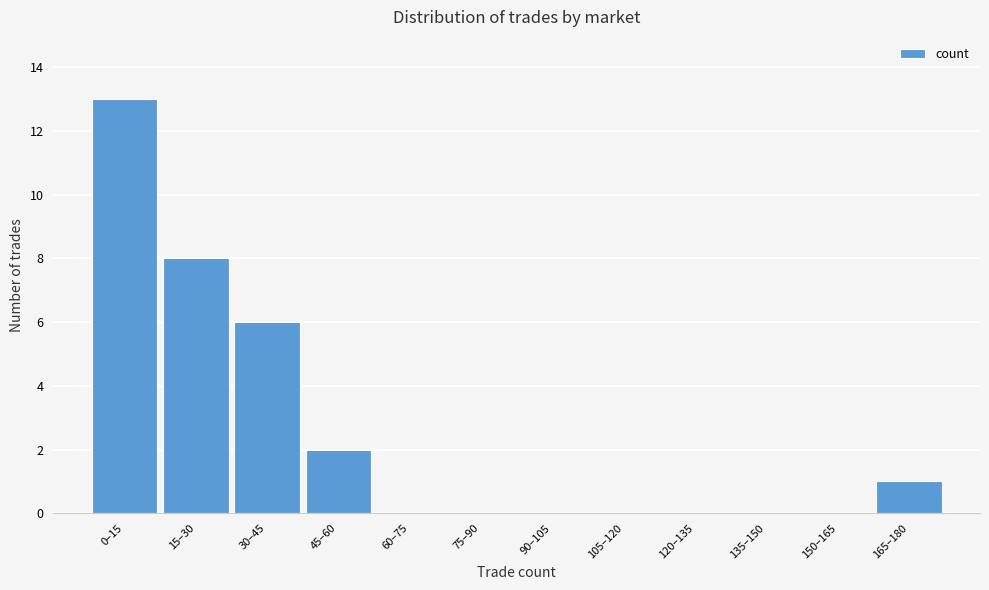

Reading left to right, transcribe all the data shown in this chart.

0–15=13	15–30=8	30–45=6	45–60=2	60–75=0	75–90=0	90–105=0	105–120=0	120–135=0	135–150=0	150–165=0	165–180=1